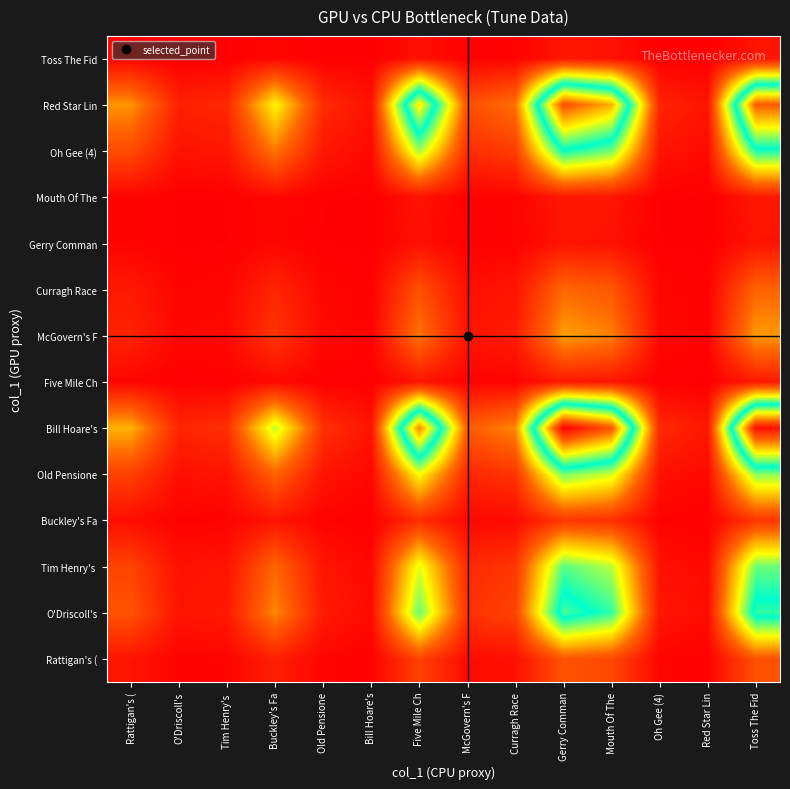

What is the difference between the highest and lowest values at Rattigan's (?

0.2